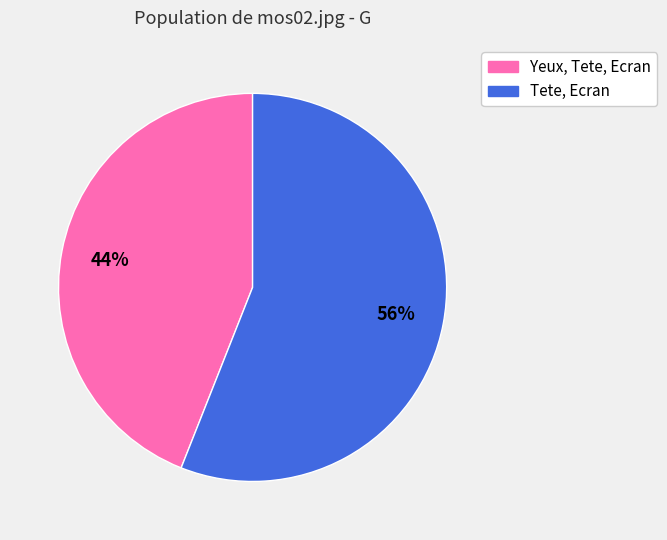

Count the number of slices in the pie.

2